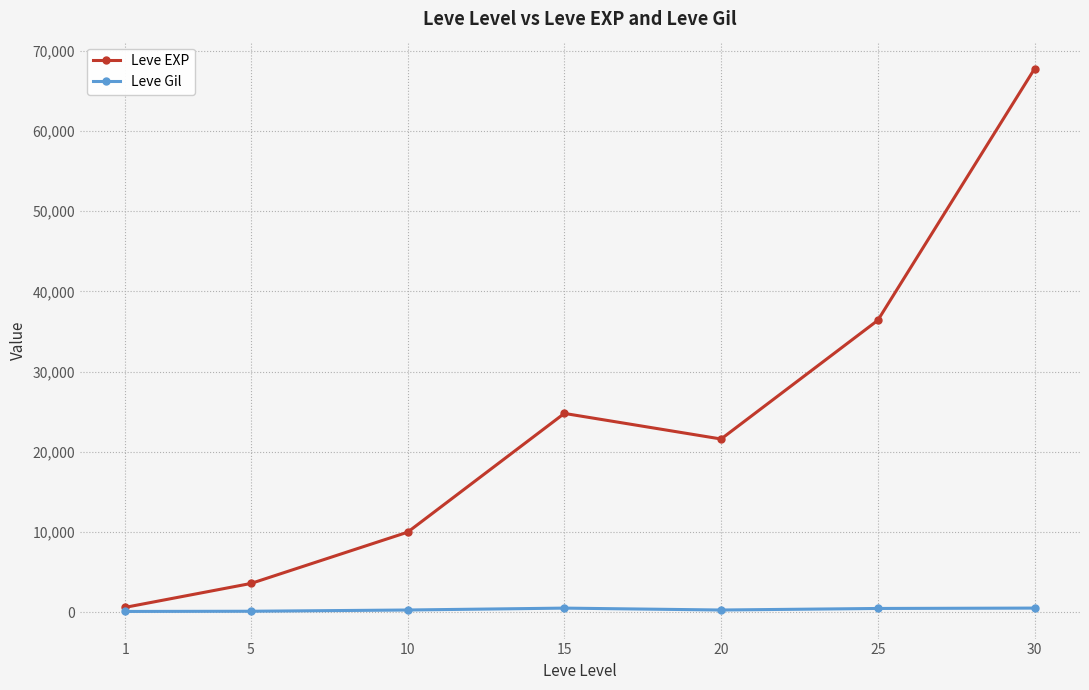

What is the value of the Leve Gil point at the 3rd from the left?

293